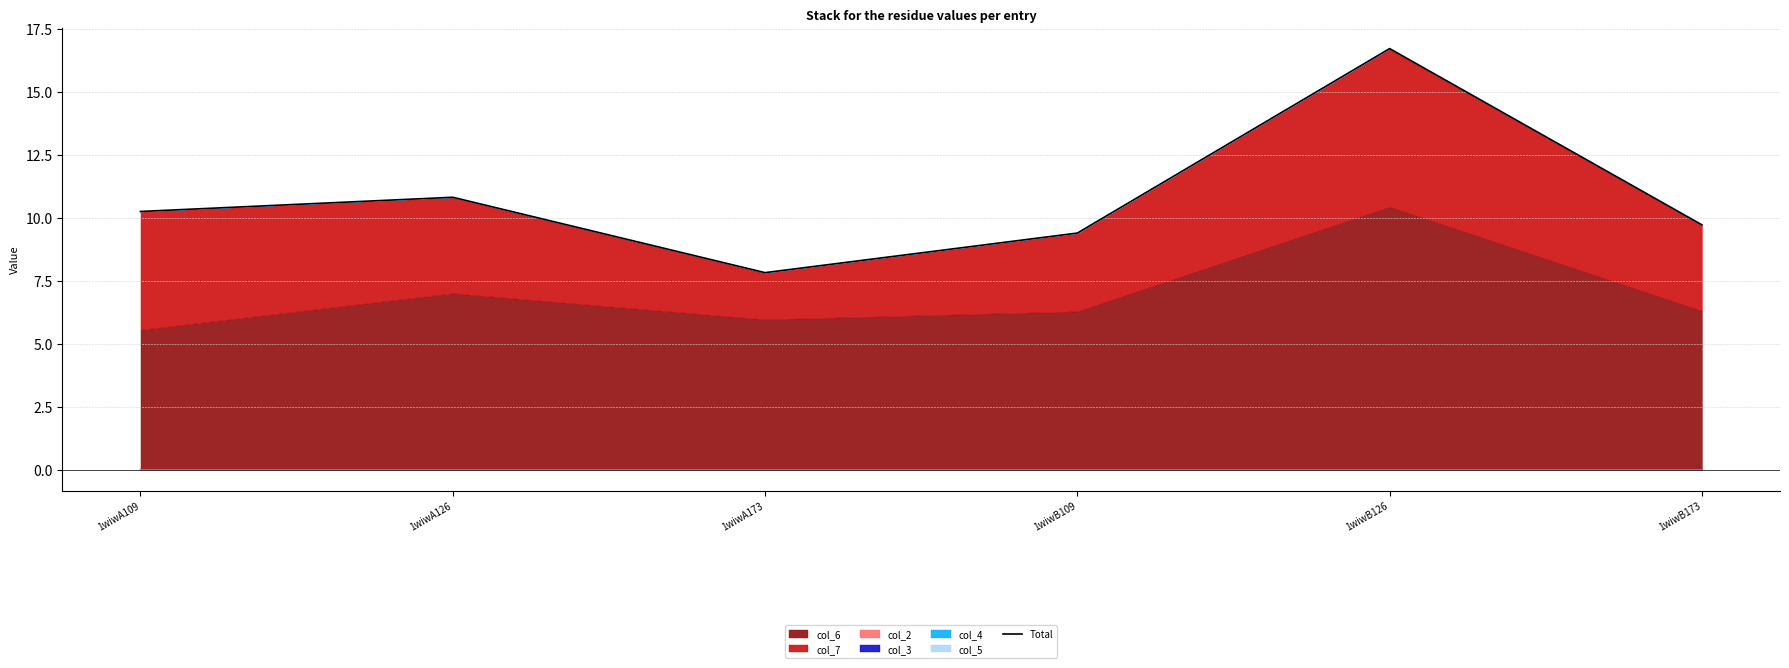

Where is the first local maximum?

1wiwA126